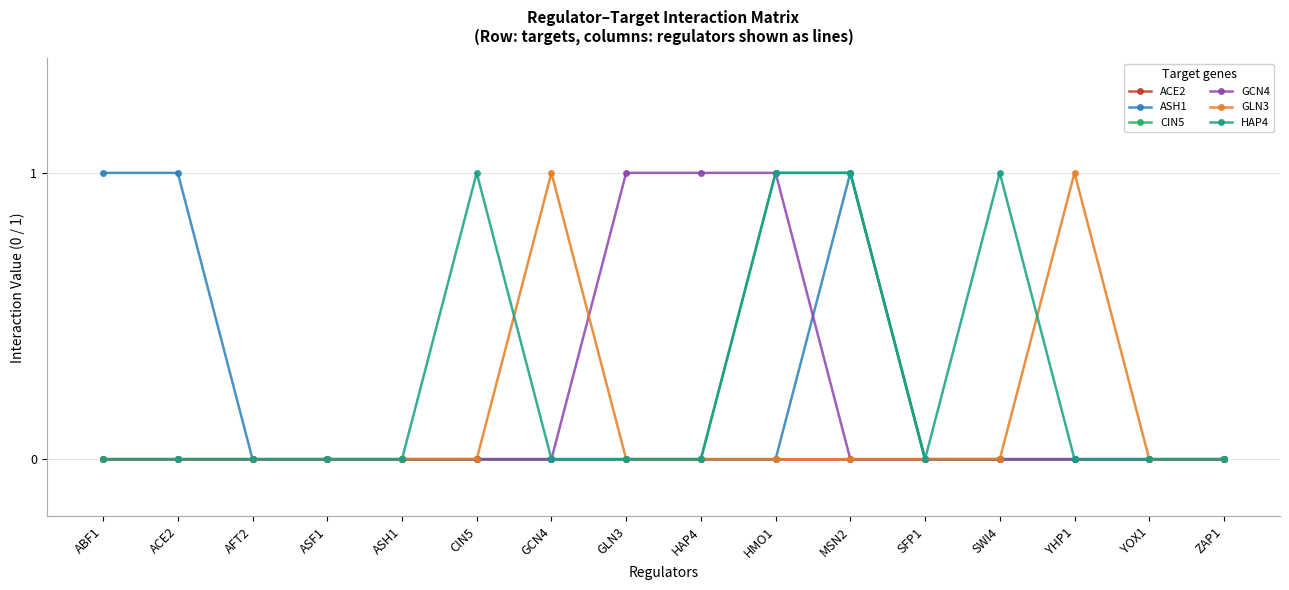

True or false: HAP4 has more than 0 interior local peaks.

True